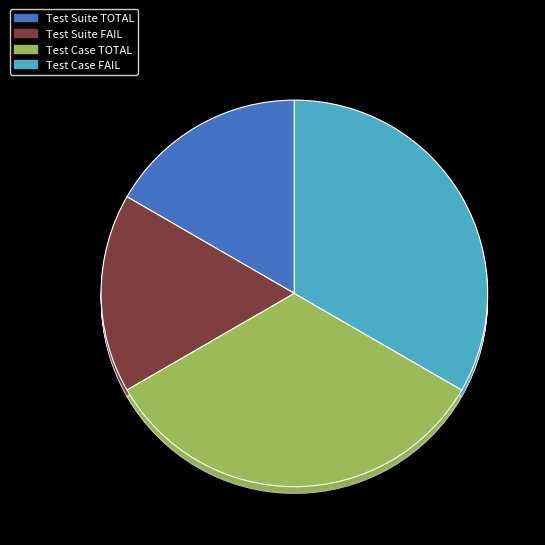

Is it true that Test Suite PASS is 0% of the pie?

True